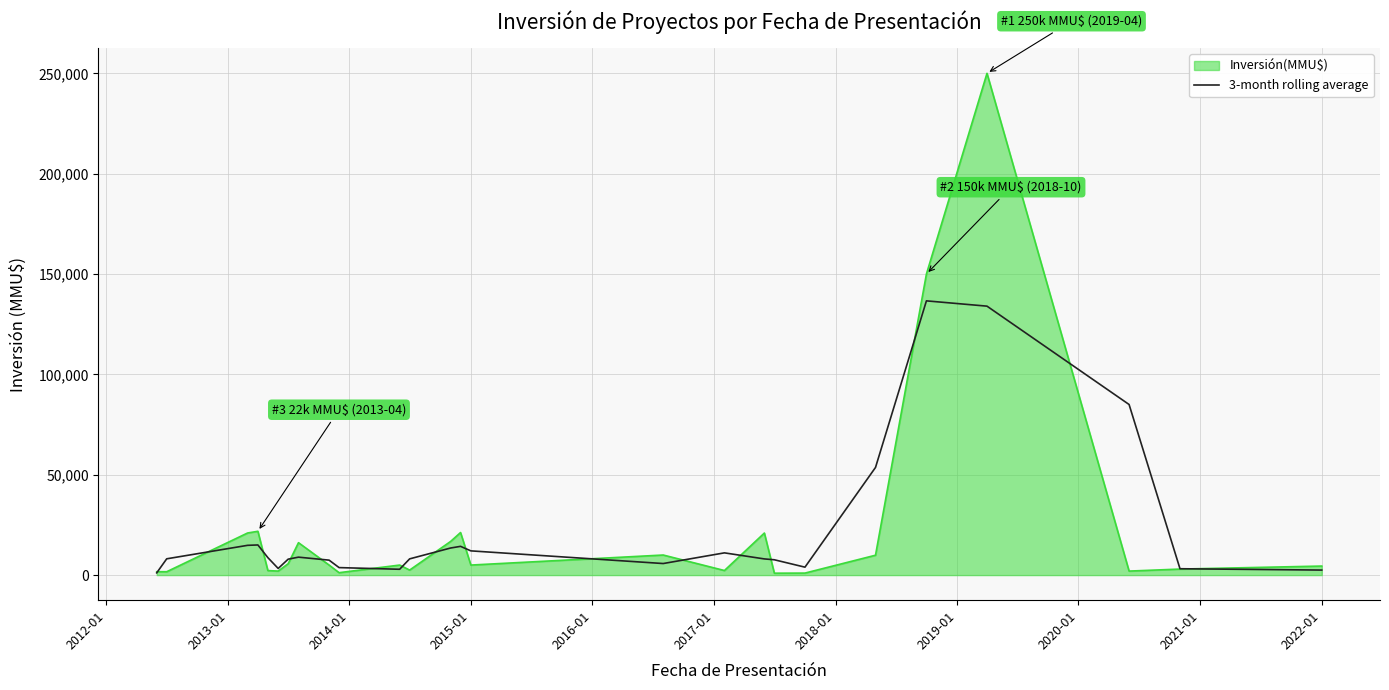

What is the greatest value displayed?

250000.0